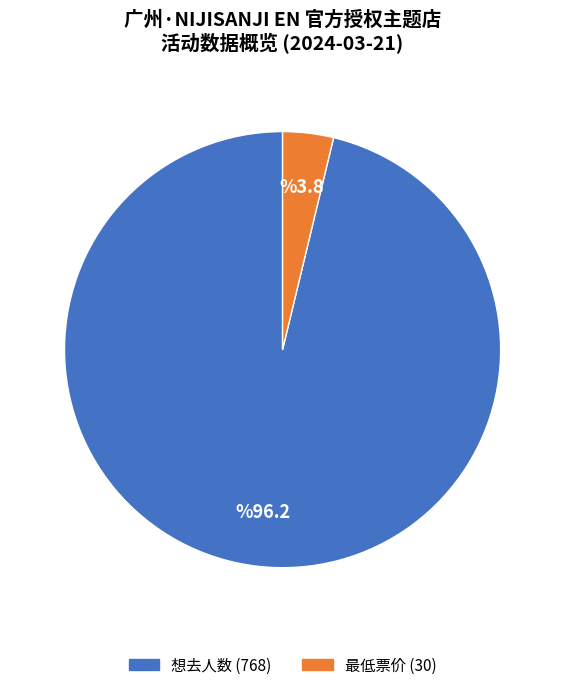

Is there a majority slice in this chart?

Yes